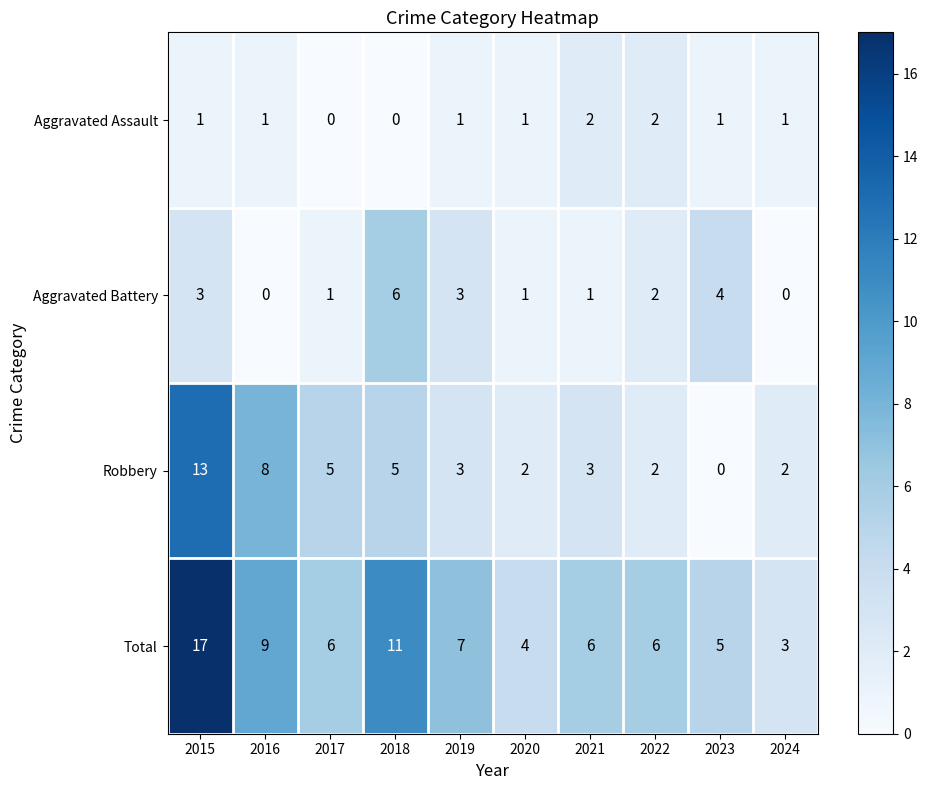

Rank the series at 2016 from lowest to highest value.

Aggravated Battery, Aggravated Assault, Robbery, Total